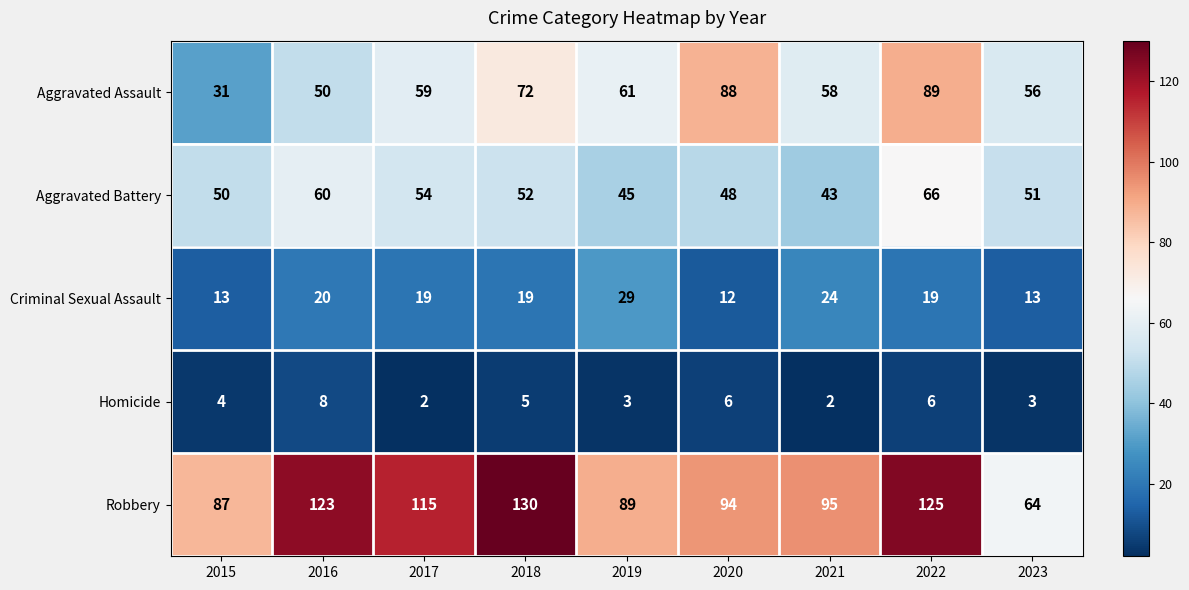

How many categories are shown in the chart?

9